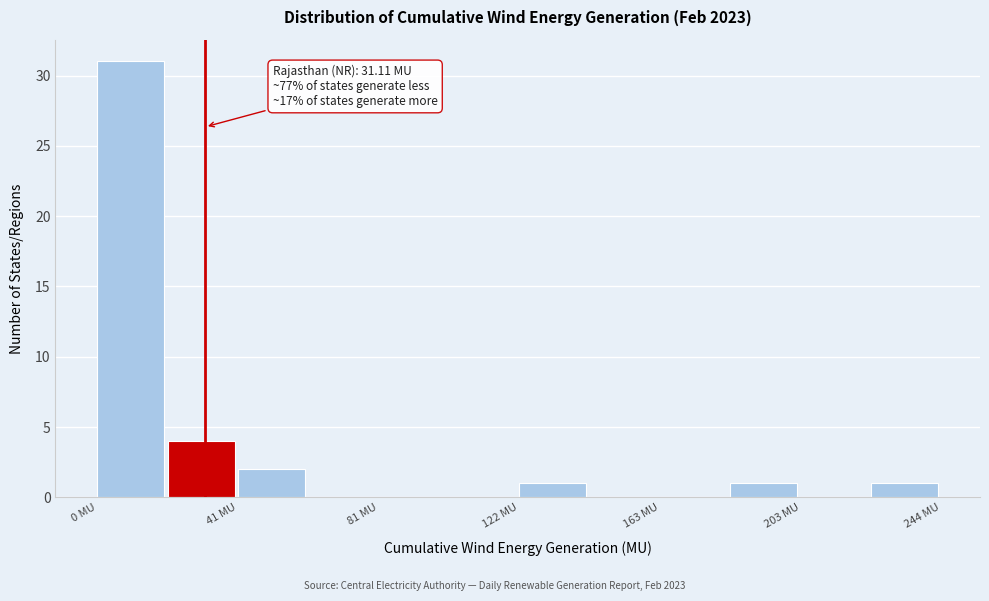

Over which range of the x-axis is the bar tallest?

0 to 20